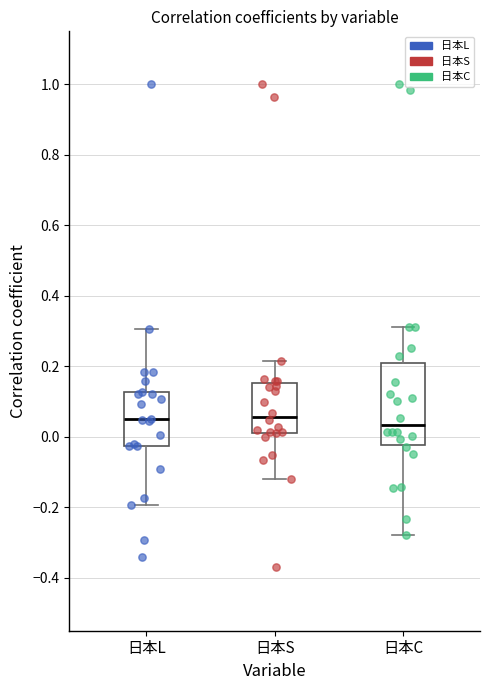

Comparing the boxes themselves (not the whiskers), which one is the tallest?

日本C